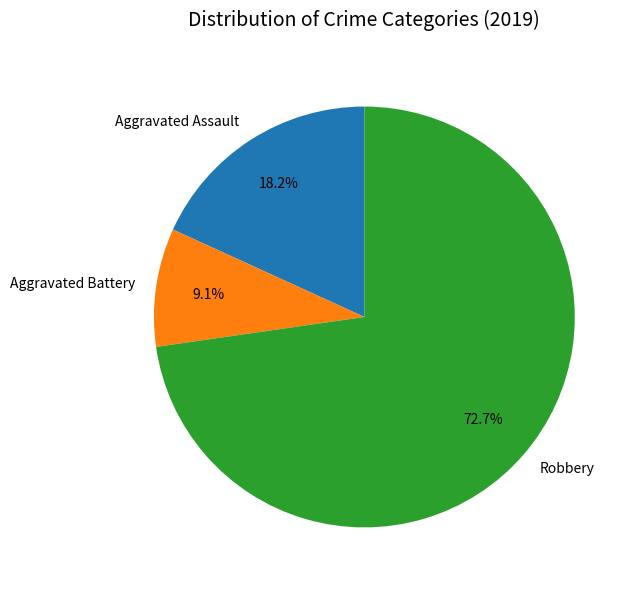

What is the largest slice in the pie chart?

Robbery